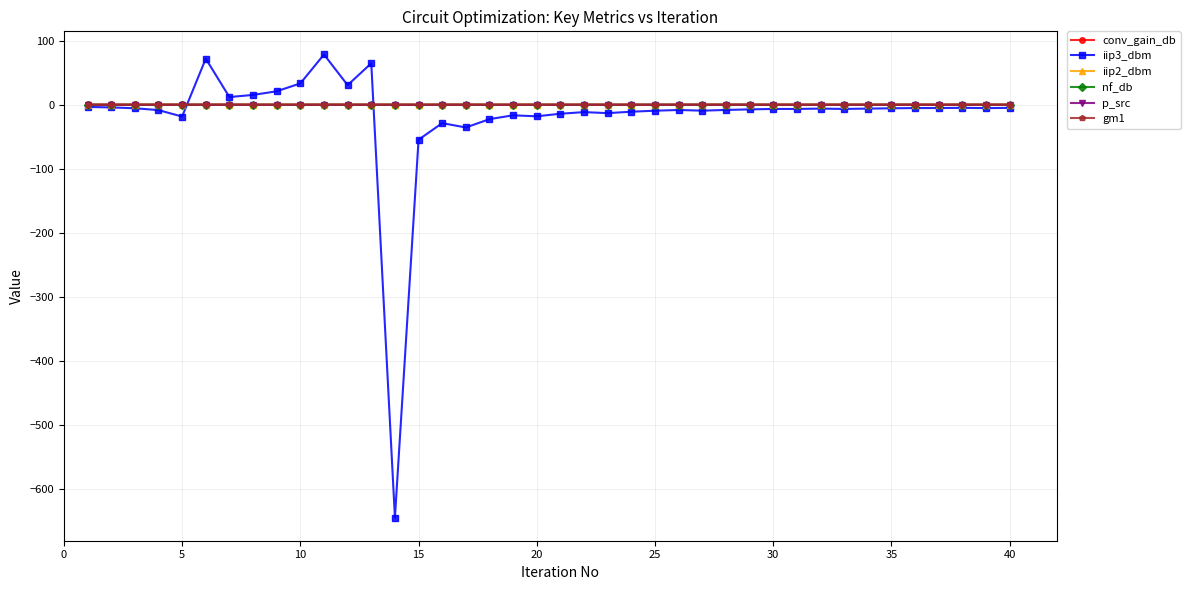

Reading left to right, transcribe all the data shown in this chart.

conv_gain_db: 0.6	0.5	0.5	0.5	0.5	0.5	0.5	0.5	0.5	0.5	0.5	0.5	0.5	0.5	0.5	0.5	0.5	0.5	0.5	0.5	0.5	0.5	0.5	0.5	0.5	0.5	0.5	0.5	0.5	0.5	0.5	0.5	0.5	0.5	0.5	0.5	0.5	0.5	0.5	0.5
iip3_dbm: -3.3	-4.1	-5.4	-8.3	-18.4	72.0	12.1	15.4	21.1	33.4	78.6	30.7	64.8	-644.7	-54.5	-28.6	-35.4	-22.4	-16.4	-18.0	-13.9	-11.4	-13.0	-10.8	-9.2	-8.1	-9.2	-8.0	-7.2	-6.5	-6.5	-5.9	-6.5	-5.9	-5.5	-5.1	-5.1	-4.7	-5.2	-4.8
iip2_dbm: -0.1	-0.2	-0.1	-0.1	0.0	-0.1	0.0	0.0	-0.1	-0.1	0.0	0.0	0.0	-0.1	-0.1	0.0	0.0	-0.1	-0.1	0.0	-0.1	0.0	-0.1	0.0	-0.1	0.0	0.0	0.0	0.0	-0.1	-0.1	-0.1	-0.1	-0.1	0.0	0.0	-0.1	0.0	-0.1	0.0
nf_db: 0.1	0.1	0.1	0.1	0.1	0.1	0.1	0.1	0.1	0.1	0.1	0.1	0.1	0.1	0.1	0.1	0.1	0.1	0.1	0.1	0.1	0.1	0.1	0.1	0.1	0.1	0.1	0.1	0.1	0.1	0.1	0.1	0.1	0.1	0.1	0.1	0.1	0.1	0.1	0.1
p_src: -0.1	-0.2	-0.1	-0.1	0.0	-0.1	0.0	0.0	-0.1	-0.1	0.0	0.0	0.0	-0.1	-0.1	0.0	0.0	-0.1	-0.1	0.0	-0.1	0.0	-0.1	0.0	-0.1	0.0	0.0	0.0	0.0	-0.1	-0.1	-0.1	-0.1	-0.1	0.0	0.0	-0.1	0.0	-0.1	0.0
gm1: -0.1	-0.1	-0.1	-0.1	-0.1	-0.1	-0.1	-0.1	-0.1	-0.1	-0.1	-0.1	-0.1	-0.1	-0.1	-0.1	-0.1	-0.1	-0.1	-0.1	-0.1	-0.1	-0.1	-0.1	-0.1	-0.1	-0.1	-0.1	-0.1	-0.1	-0.1	-0.1	-0.1	-0.1	-0.1	-0.1	-0.1	-0.1	-0.1	-0.1